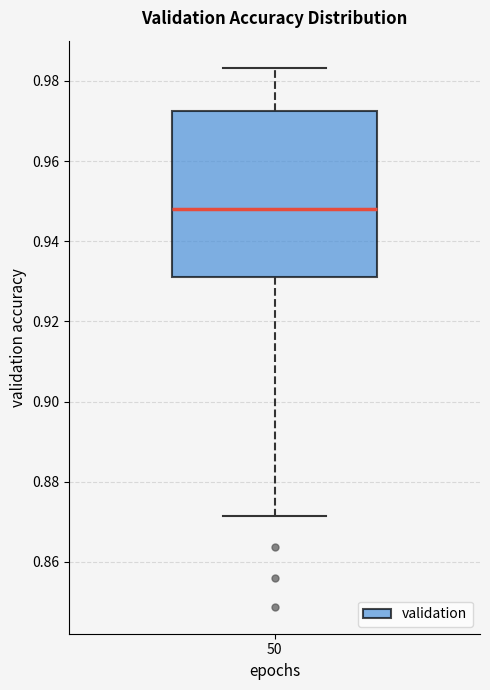

Where does the upper whisker of the box at x = 50 end on the y-axis? The values are not printed on the chart, so give them approximately, as read against the axis.

0.984